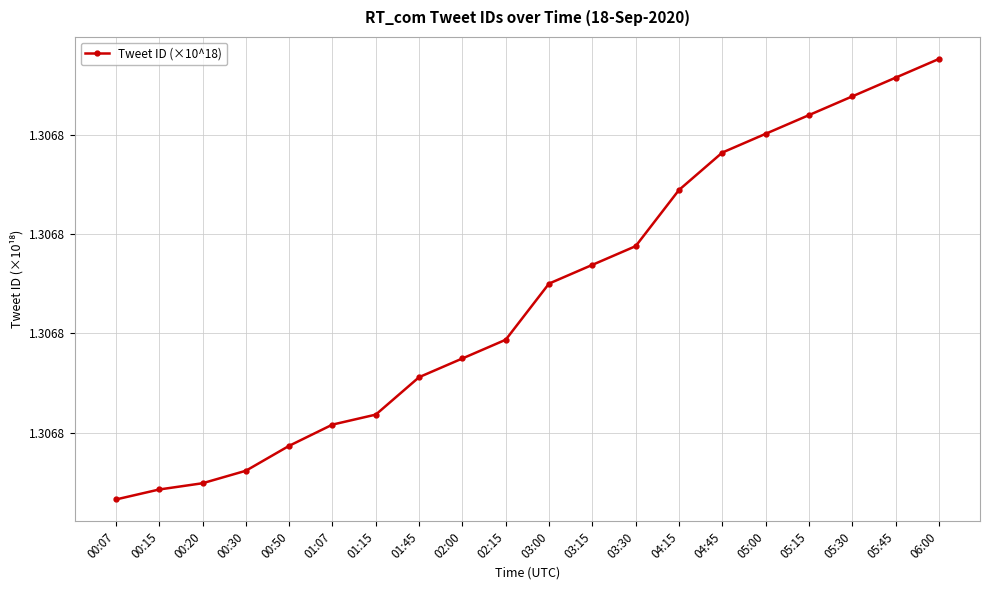

What is the maximum value shown in the chart?

1.3